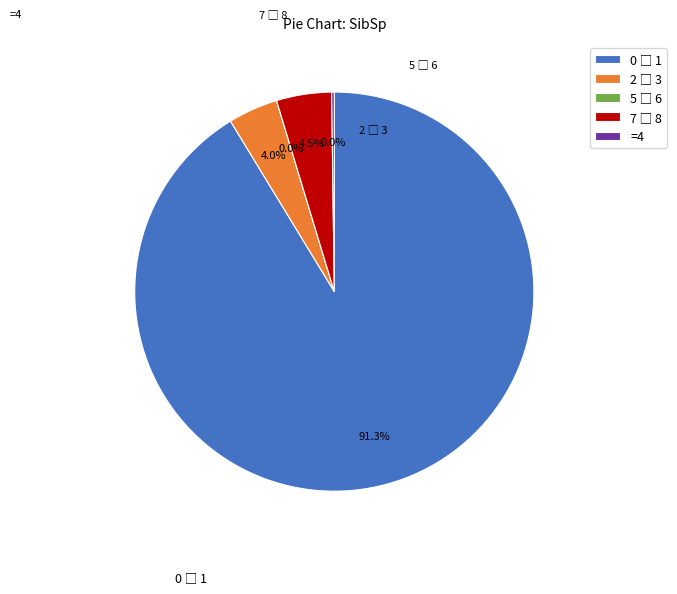

Count the number of slices in the pie.

4